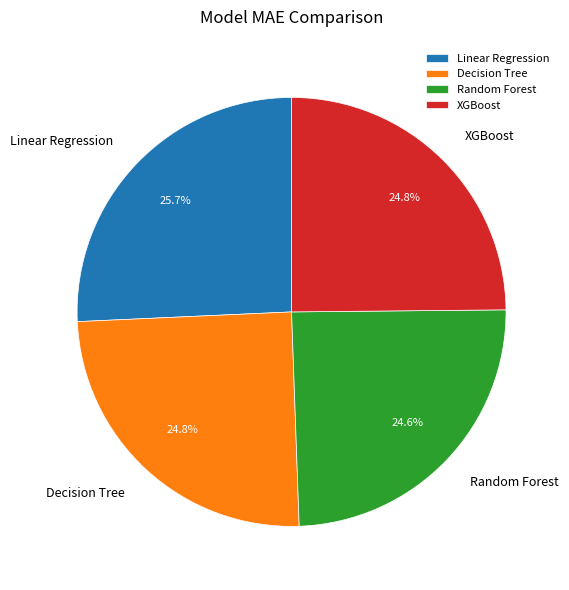

Is the sum of Linear Regression and XGBoost greater than half?

Yes